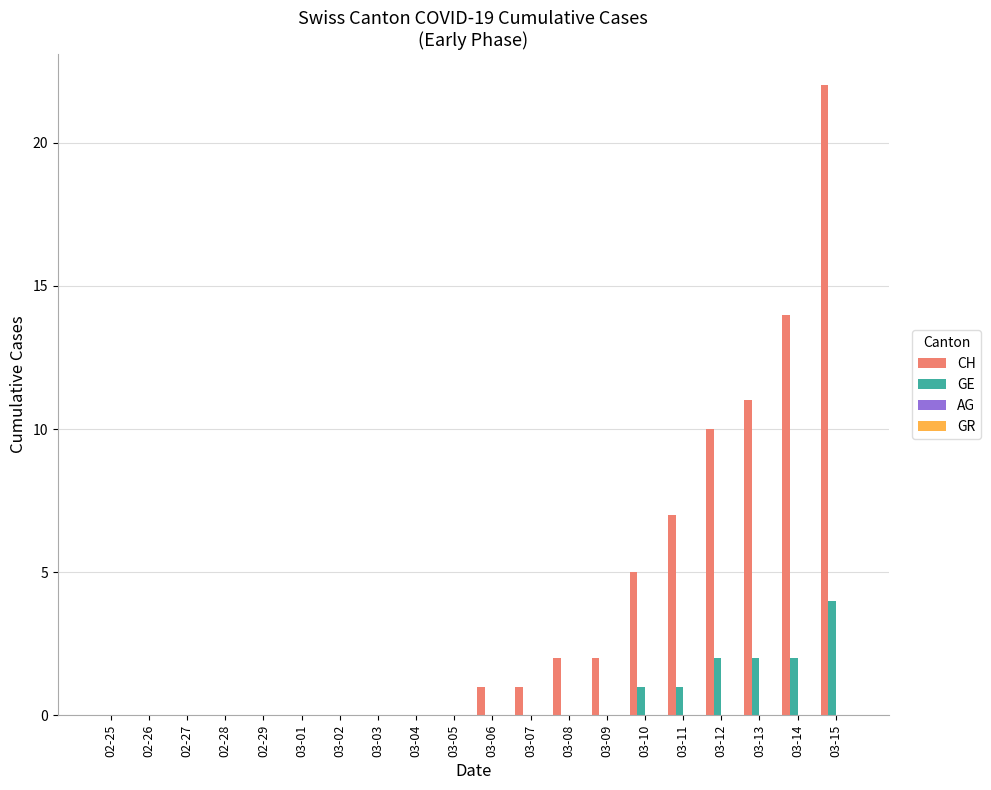

At which category does the chart reach its peak across all series?

03-15